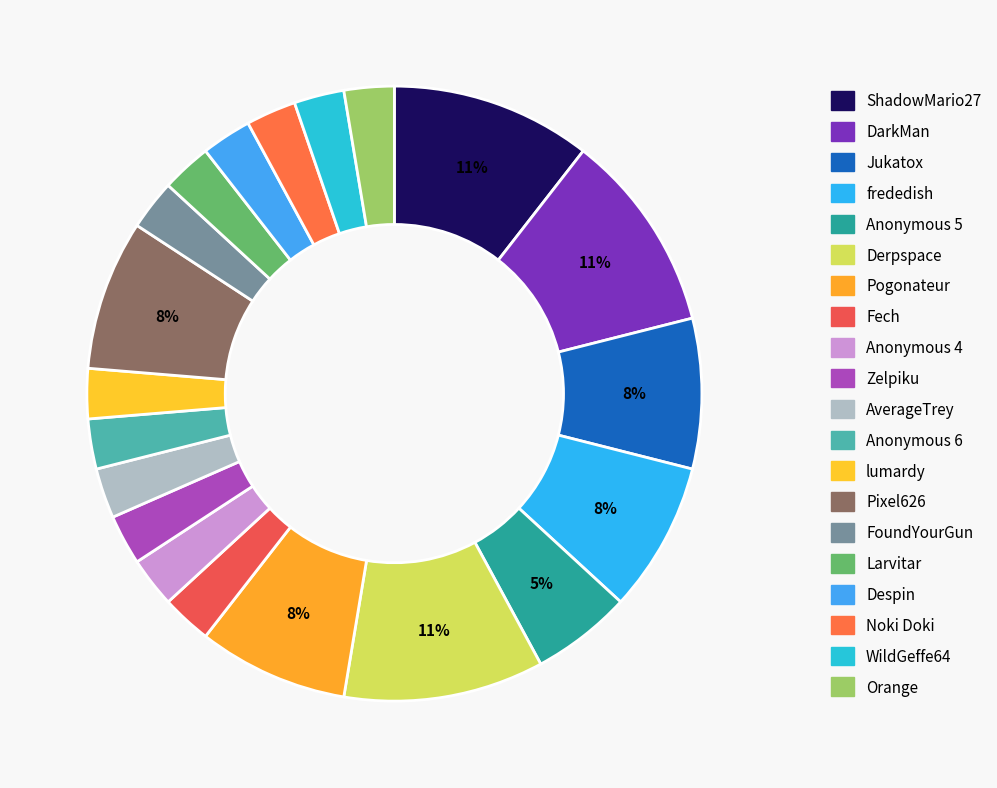

Does Despin account for over 50% of the chart?

No